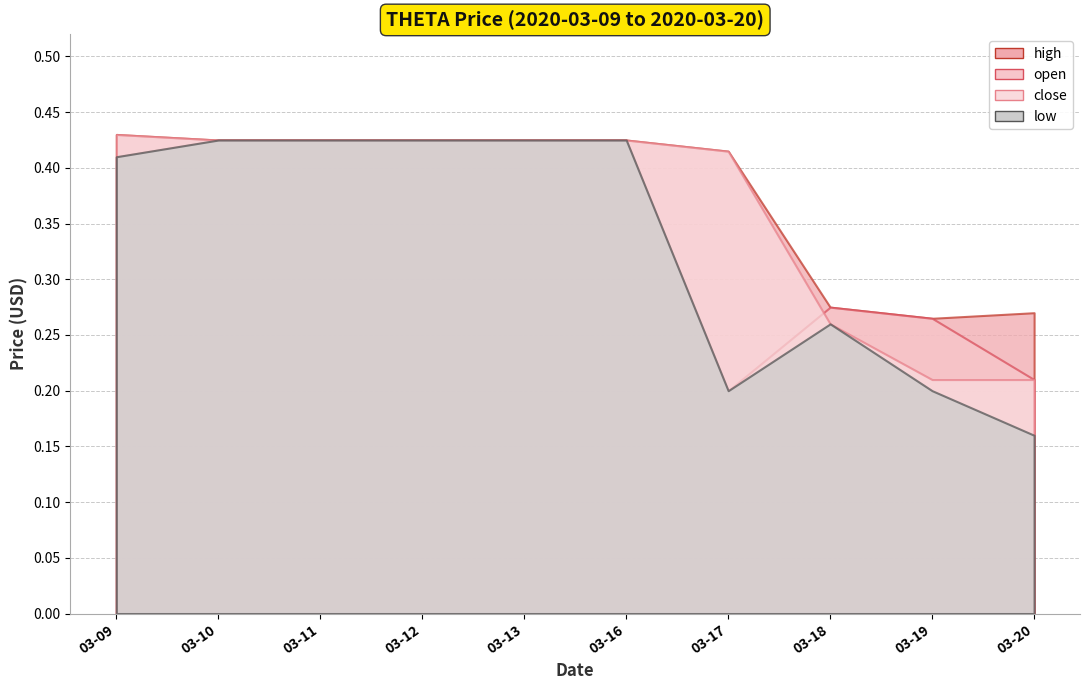

Reading right to left, transcribe all the data shown in this chart.

open: 0.2	0.3	0.3	0.2	0.4	0.4	0.4	0.4	0.4	0.4
high: 0.3	0.3	0.3	0.4	0.4	0.4	0.4	0.4	0.4	0.4
close: 0.2	0.2	0.3	0.4	0.4	0.4	0.4	0.4	0.4	0.4
low: 0.2	0.2	0.3	0.2	0.4	0.4	0.4	0.4	0.4	0.4